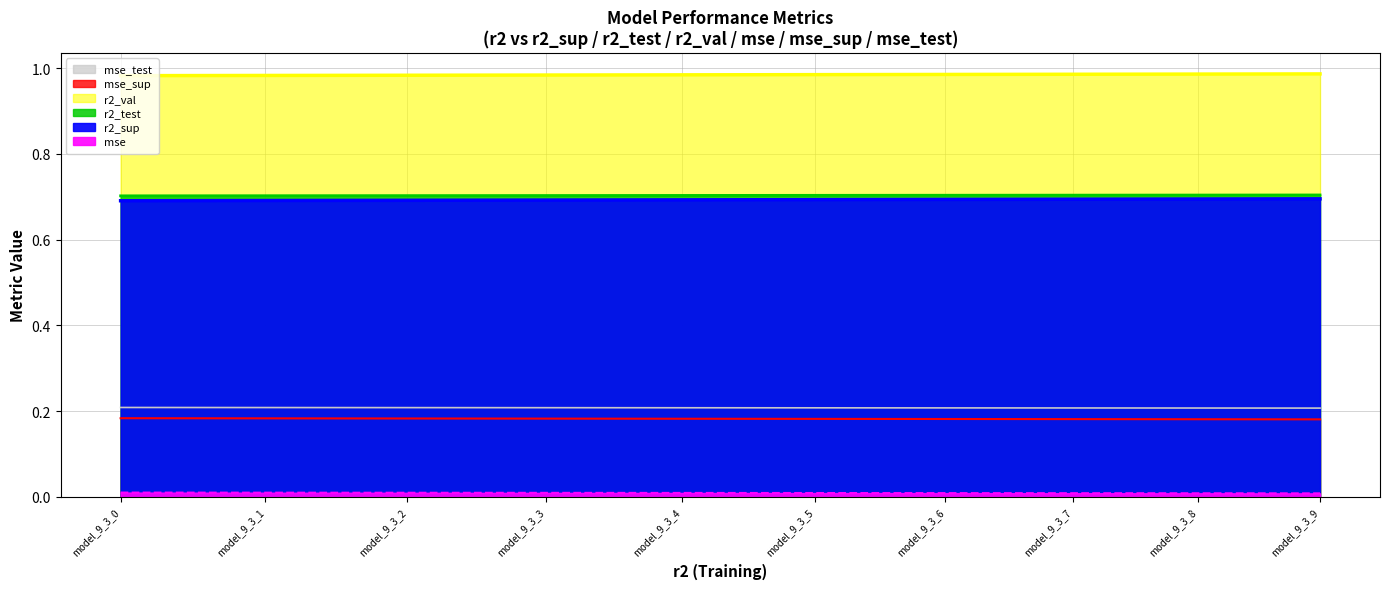

Count the number of data series in this chart.

6